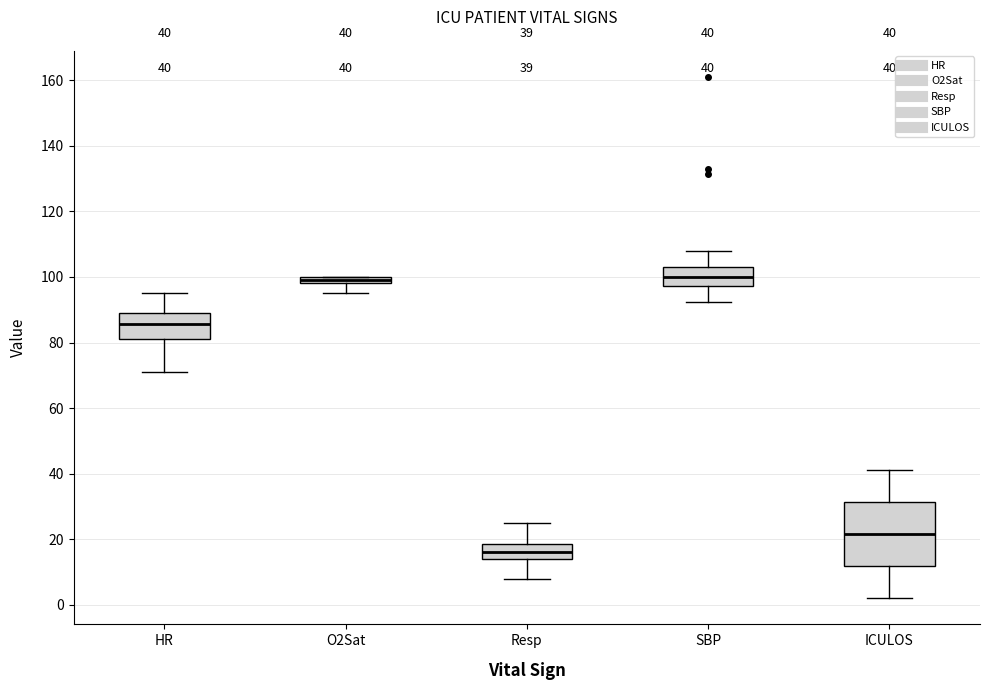

Which box is the tallest, from its lower edge to its upper edge?

ICULOS